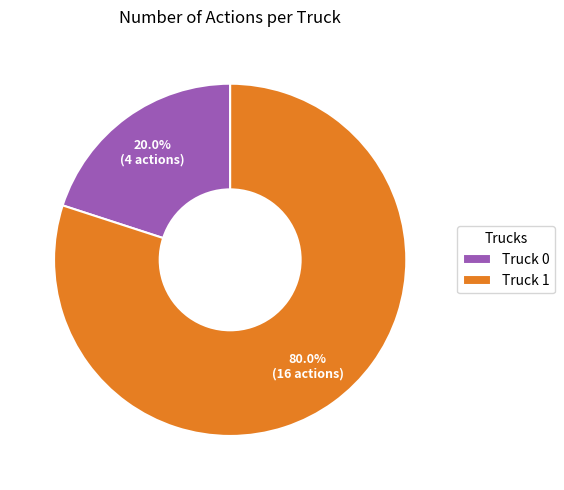

To the nearest percent, what percentage of the pie is Truck 0?

20%